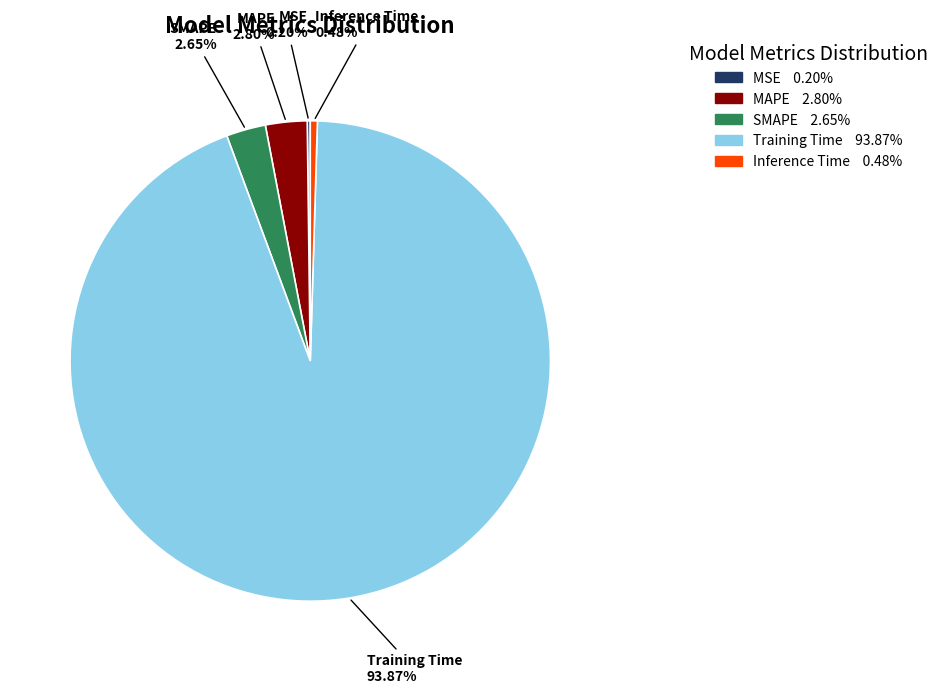

Which category has the biggest portion of the pie?

Training Time